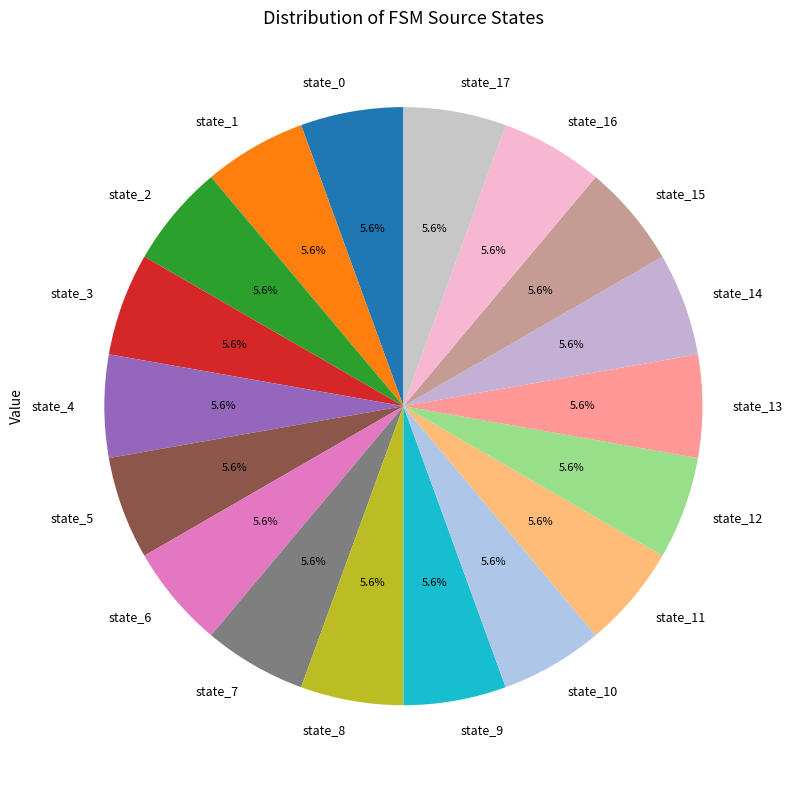

Approximately how many times larger is the value at state_5 compared to state_3?

1.0